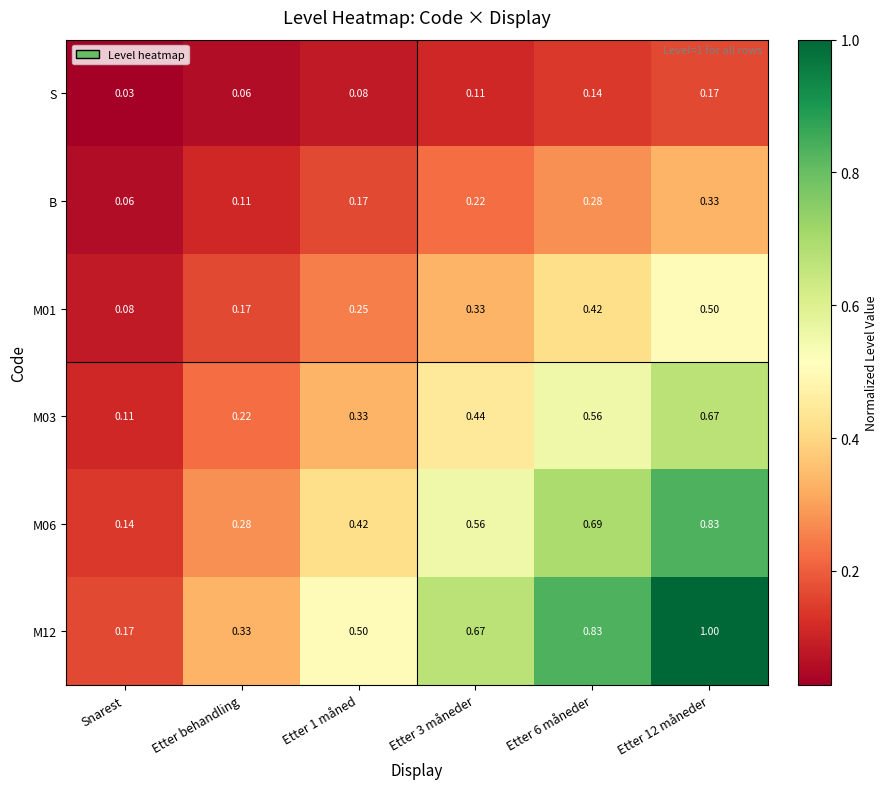

Where is M01 nearest to the value 0?

Snarest